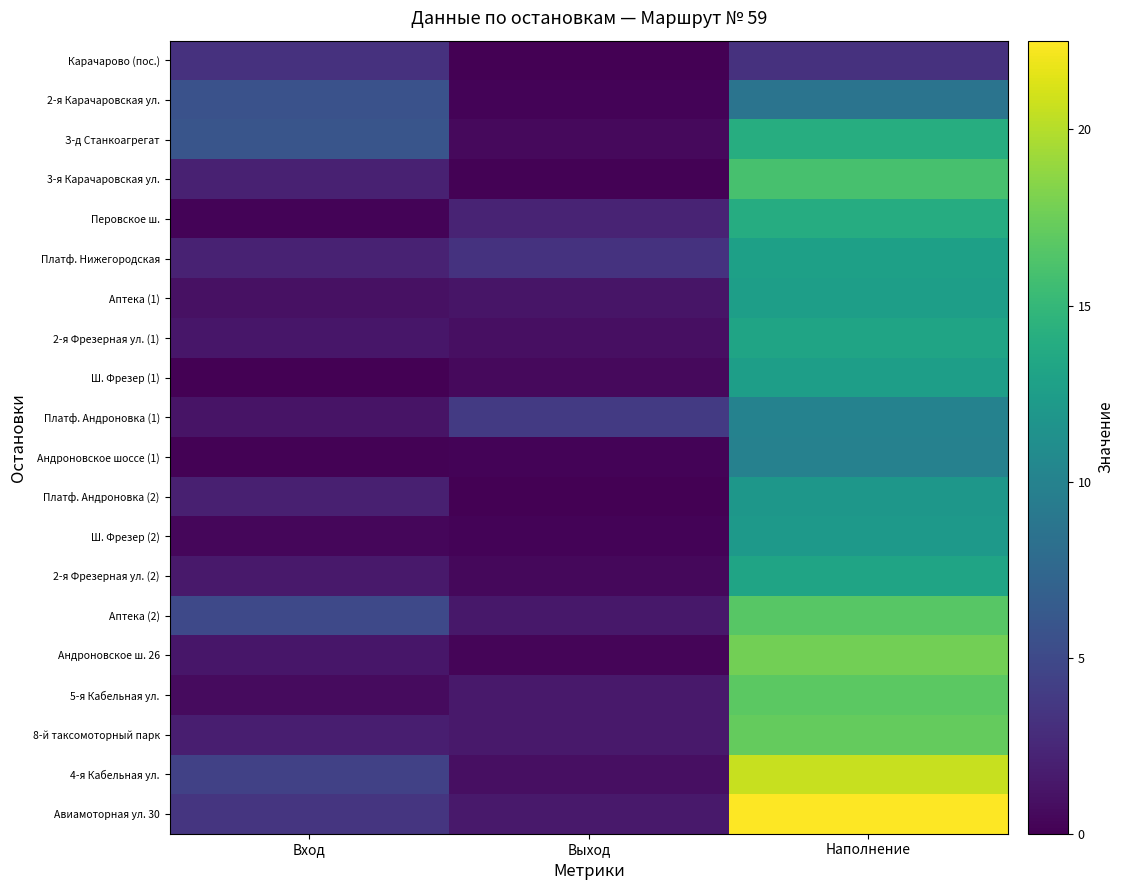

Which series has the largest total across all categories?

Авиамоторная ул. 30